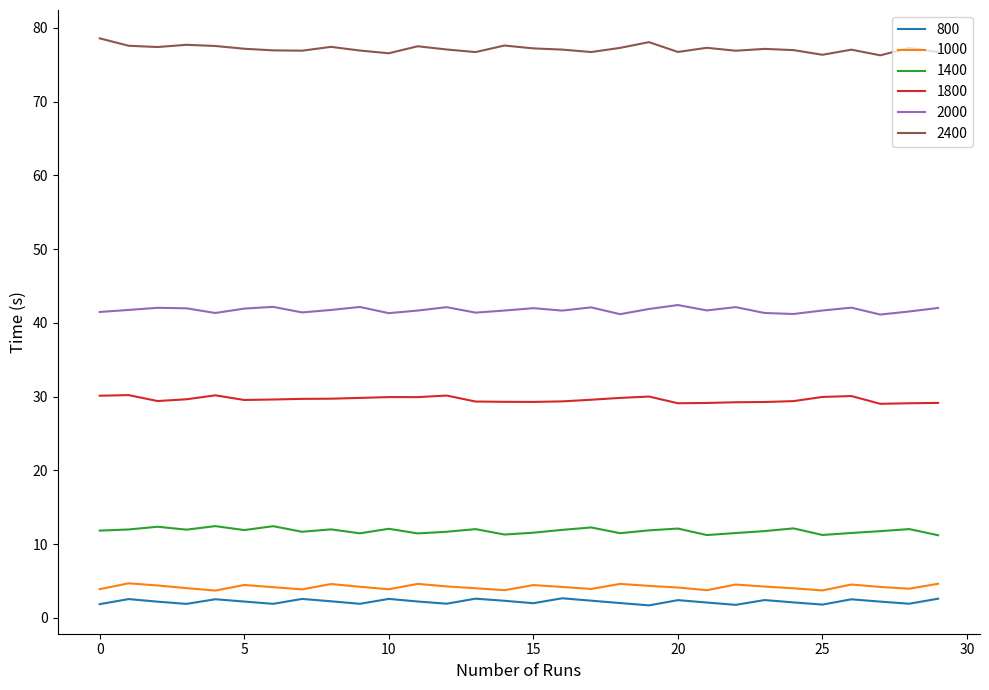

Rank the series by their maximum value, from lowest to highest.

800, 1000, 1400, 1800, 2000, 2400